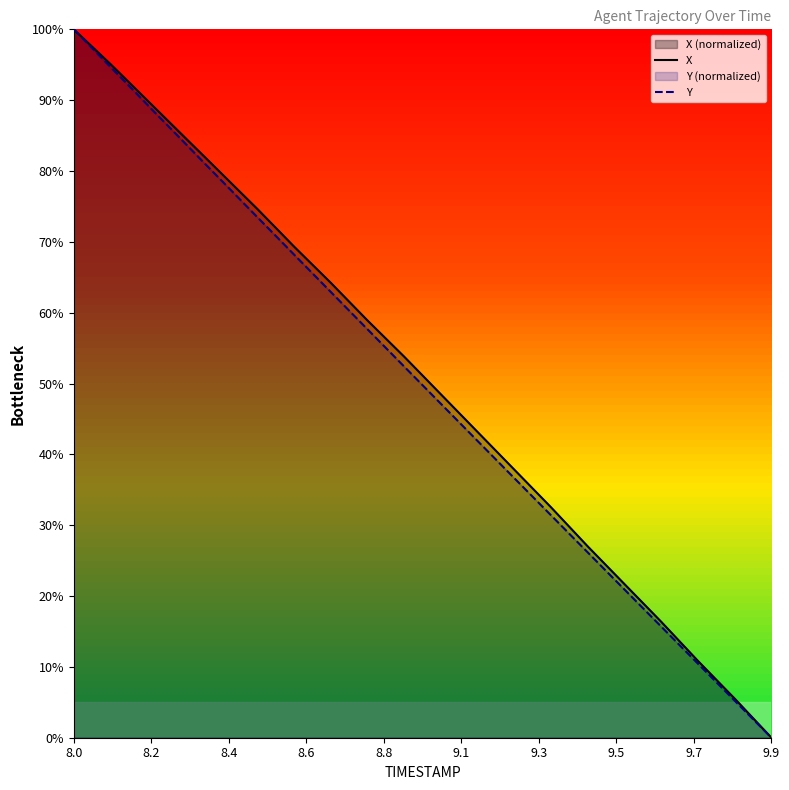

What is the difference between the maximum and minimum values in the X series?

100.0